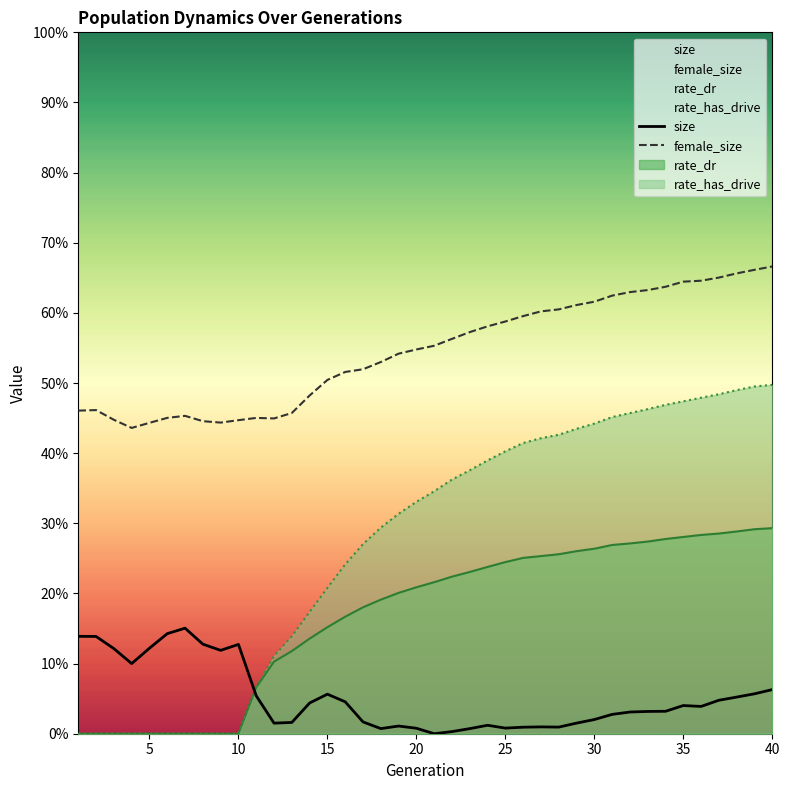

What is the difference between the second highest and second lowest values in the size series?

0.1